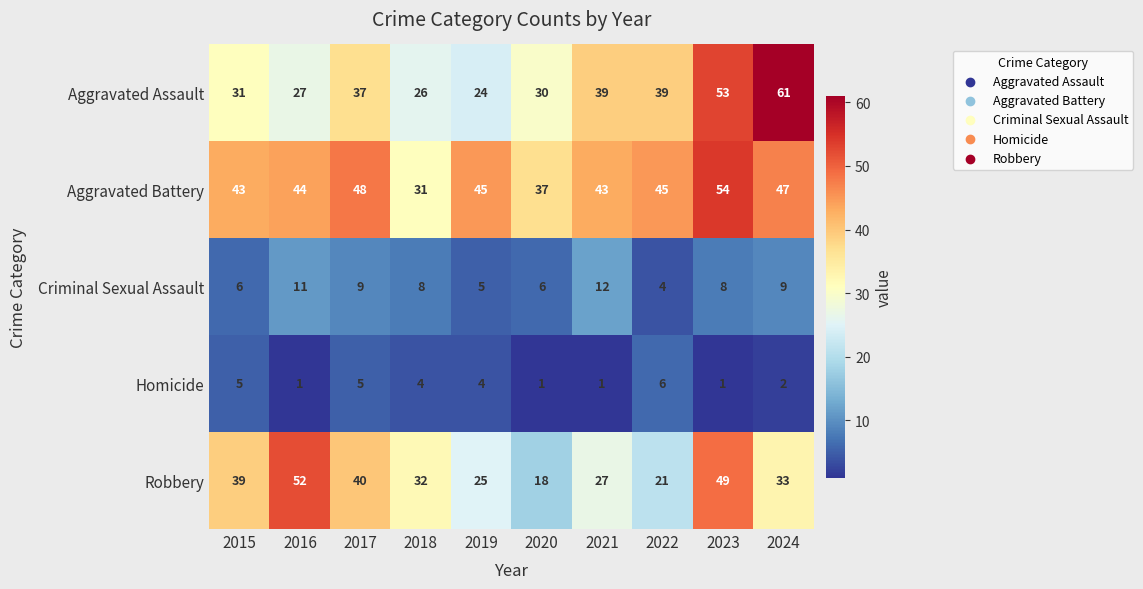

At how many categories does at least one series exceed 4?

10